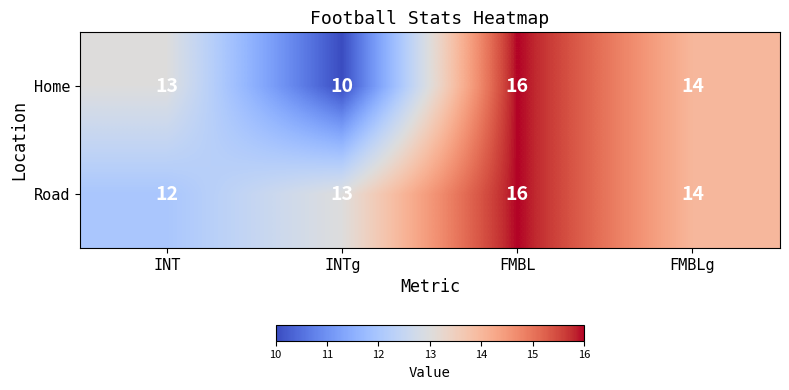

Reading left to right, transcribe all the data shown in this chart.

Home: 13	10	16	14
Road: 12	13	16	14